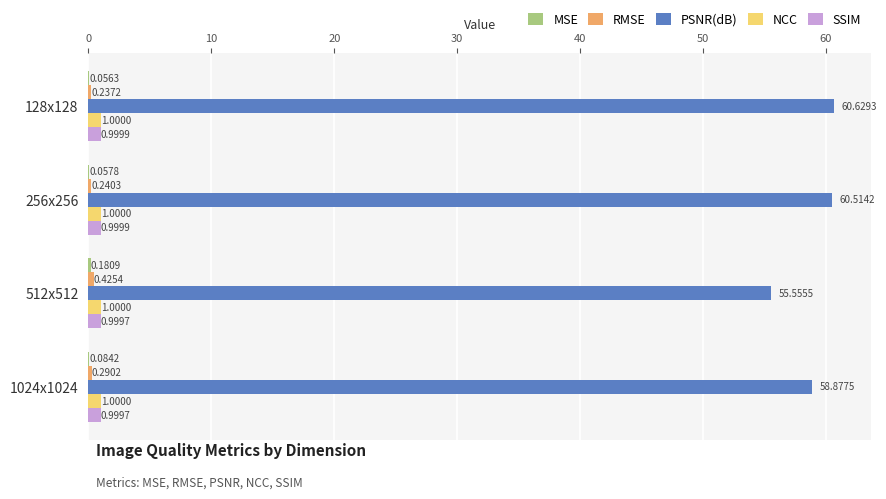

Which series has the largest total across all categories?

PSNR(dB)